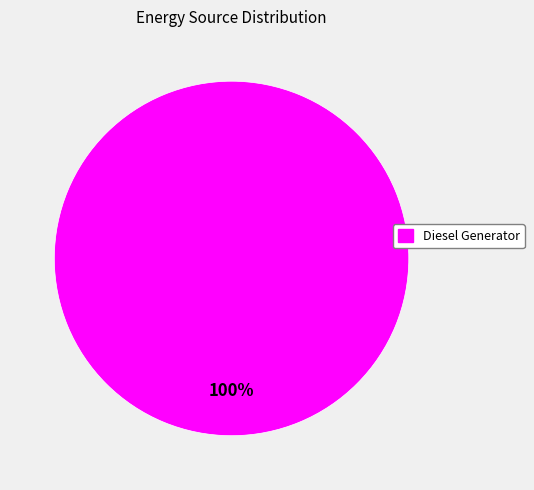

Is Diesel Generator the majority of the pie?

Yes